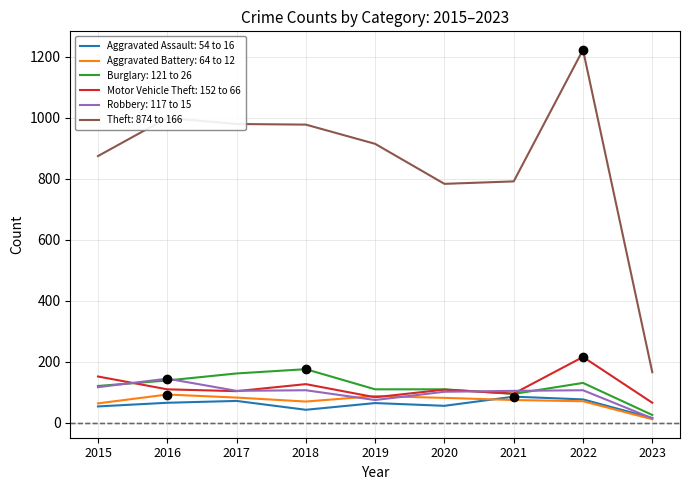

Which series changed the most between 2016 and 2020?

Theft: 874 to 166